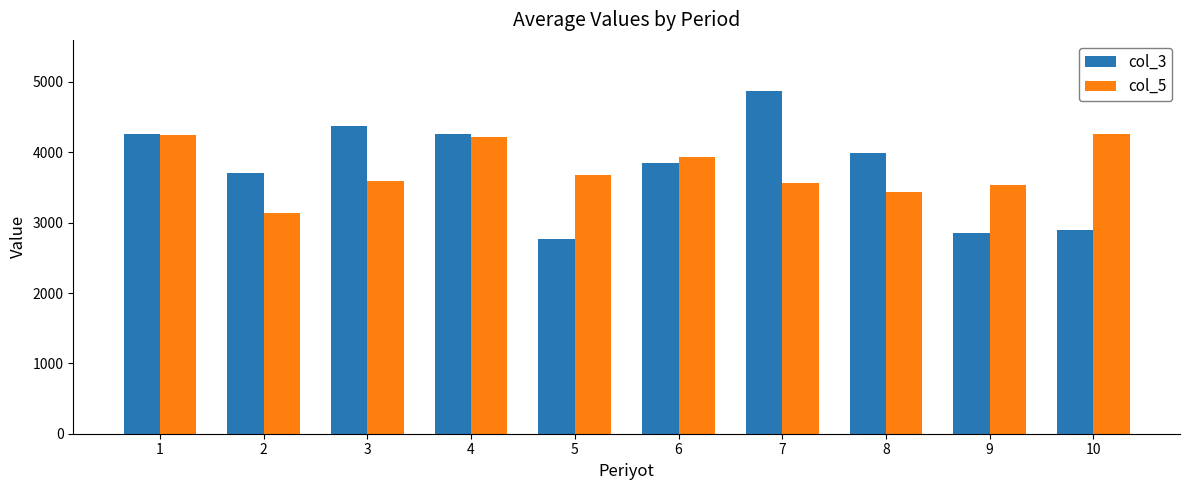

Is the value of col_3 at 2 greater than the value of col_5 at 8?

Yes